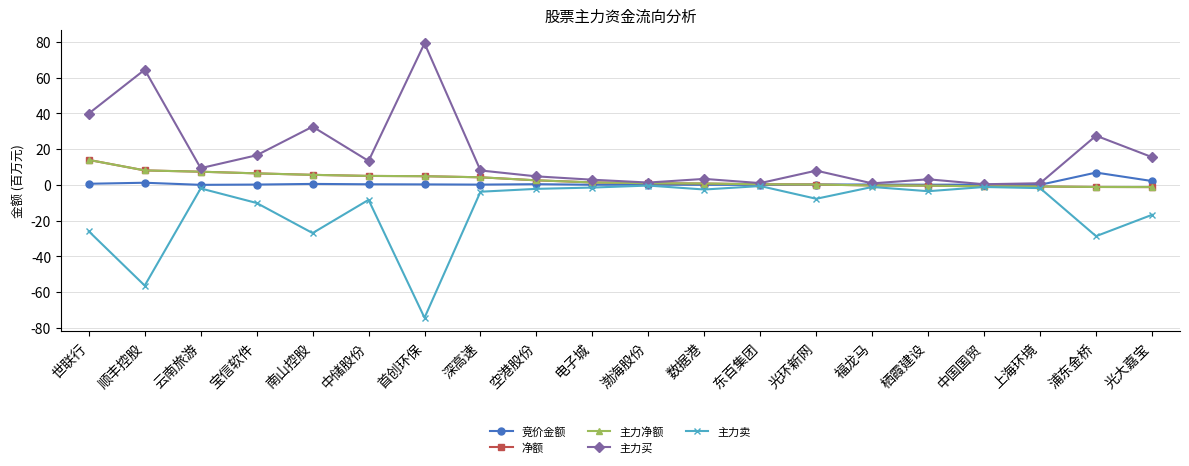

Which series changed the most between 世联行 and 云南旅游?

主力买